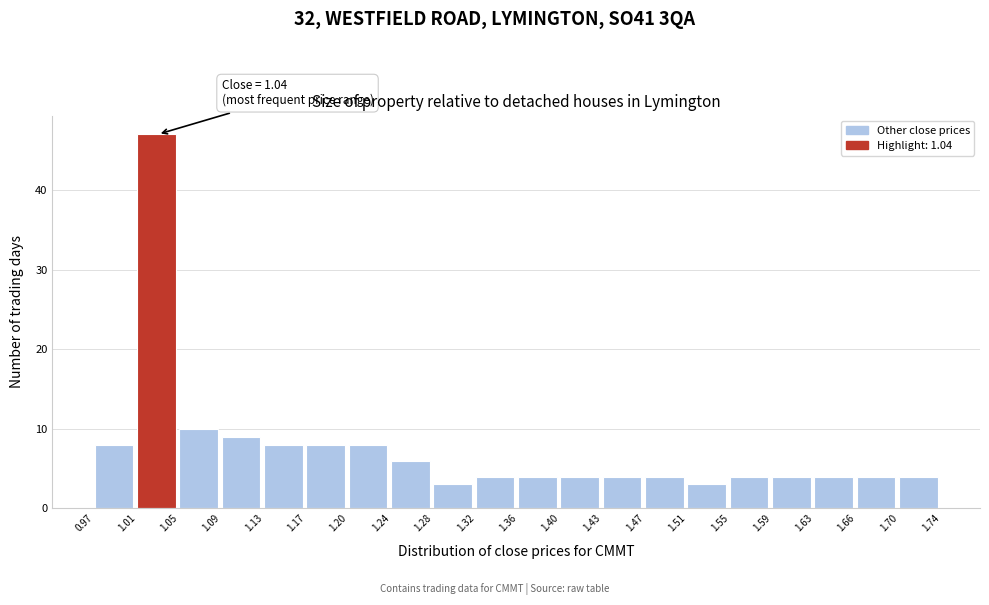

Over which range of the x-axis is the bar tallest?

1.01 to 1.05